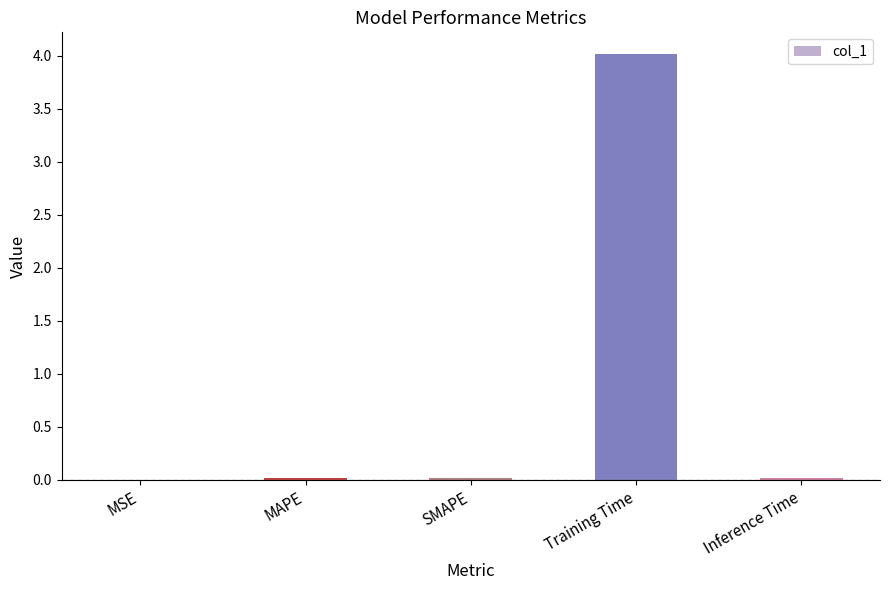

The chart shows a value of 4.0 at Training Time. True or false?

True